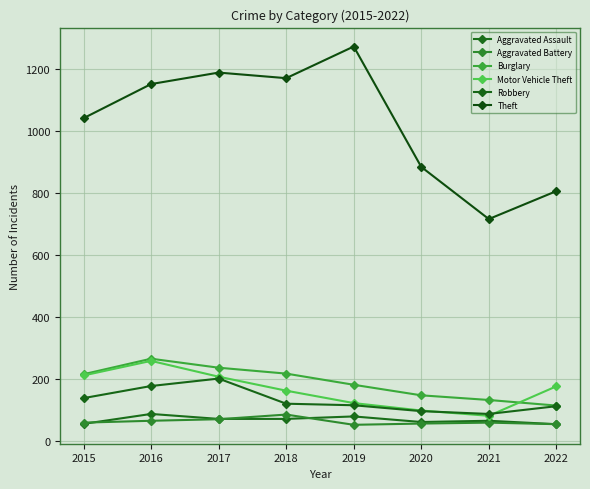

True or false: Aggravated Battery and Burglary intersect in this chart.

False